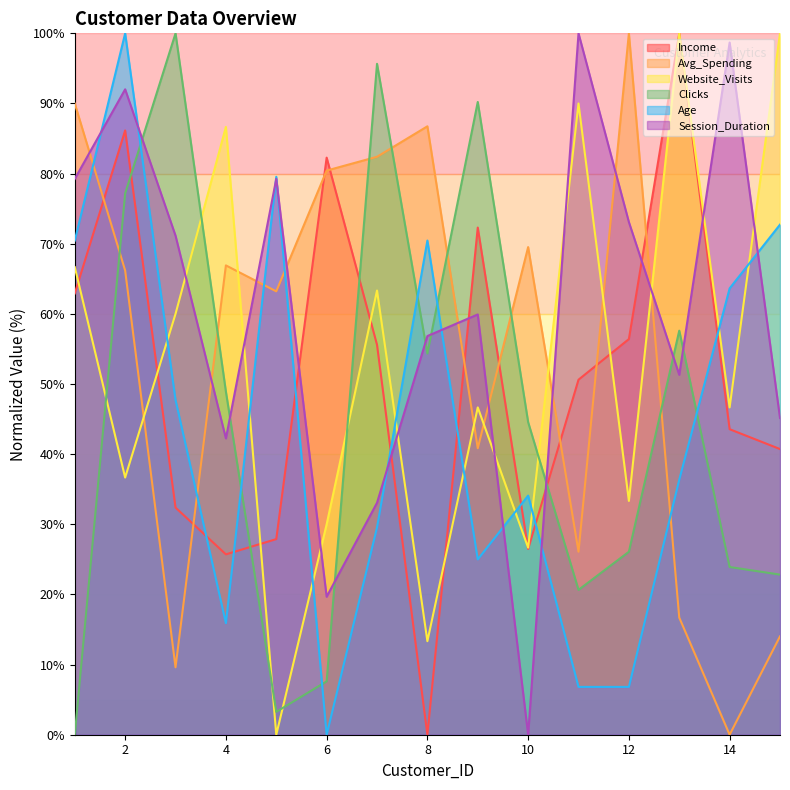

At 10, list the series in order from largest to smallest.

Avg_Spending, Clicks, Age, Website_Visits, Income, Session_Duration